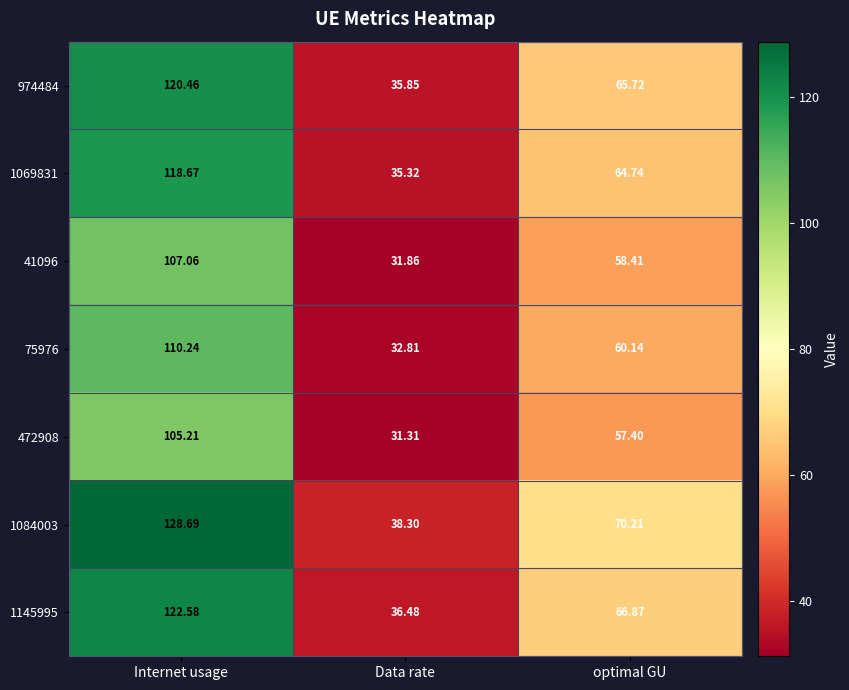

At which category is the sum across all series the highest?

Internet usage